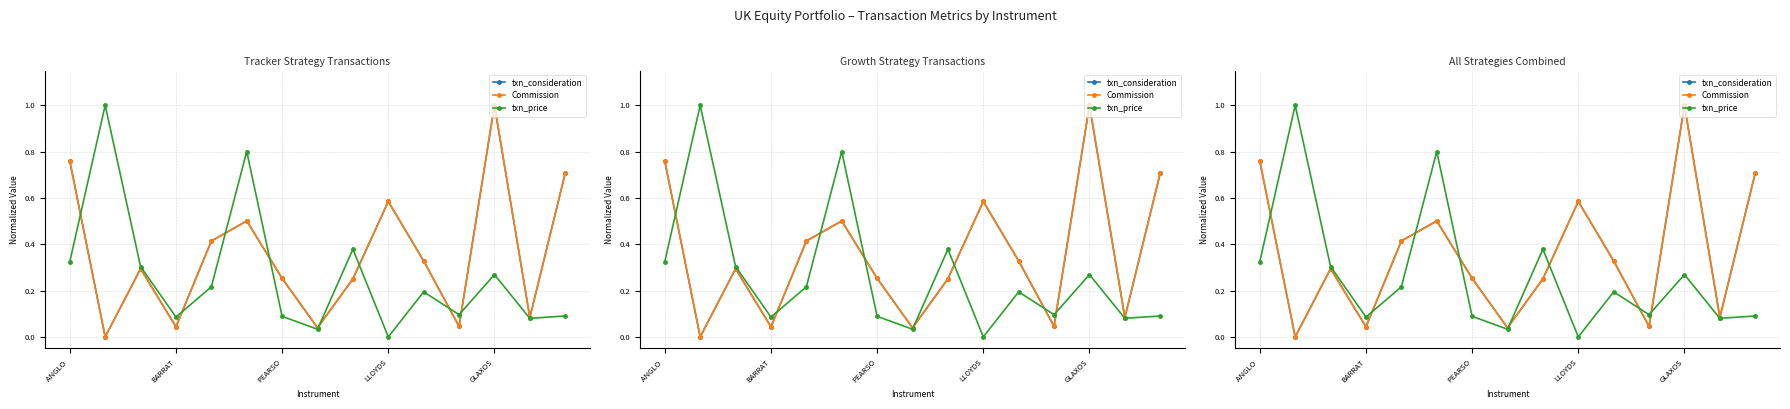

Is this an area chart (filled region under the line)?

No